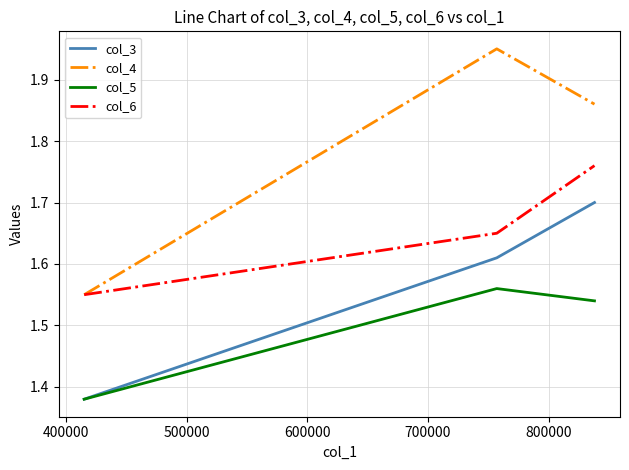

What is the difference between the maximum and minimum values in the col_5 series?

0.2